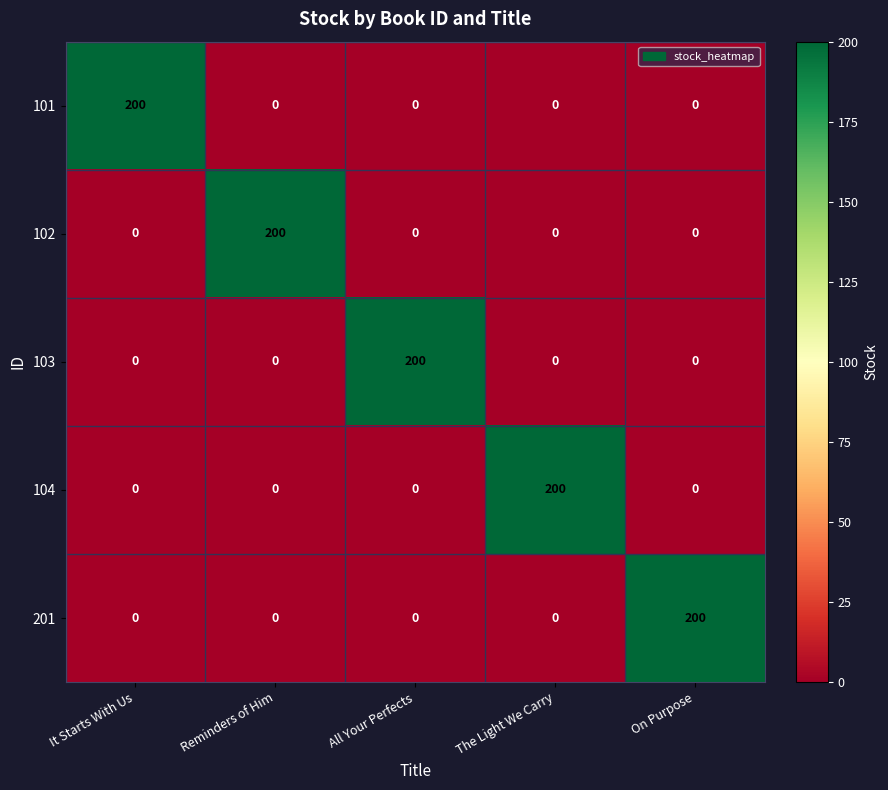

What is the difference between the highest and lowest values at Reminders of Him?

200